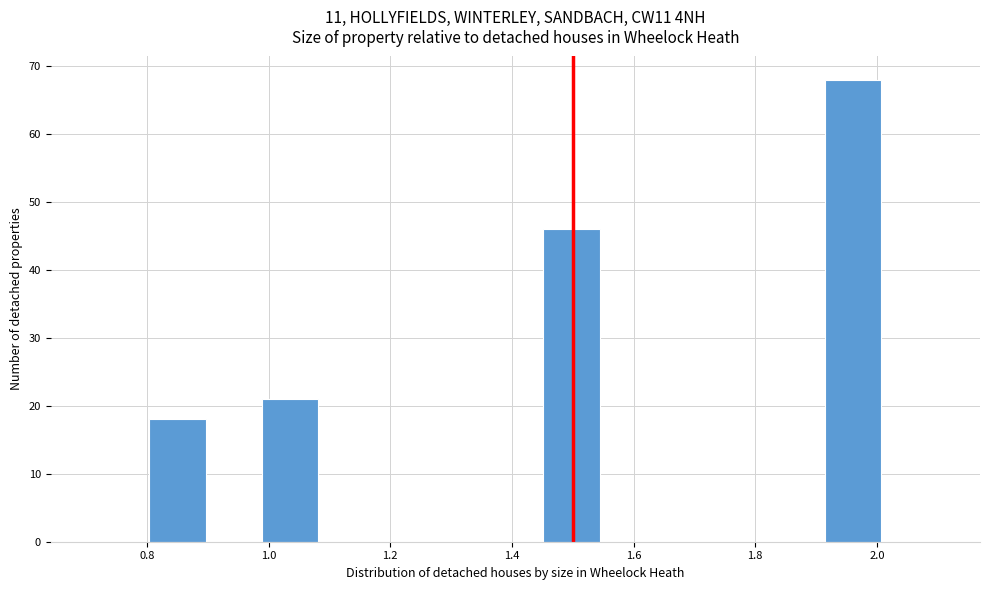

Reading left to right, list every bar in this chart as the range it spans on the x-axis followed by its height. Neither the bar edges nor the heights are printed on the chart, so give them approximately, as read against the axes.

0.72 to 0.80: 0
0.80 to 0.90: 18
0.90 to 0.98: 0
0.98 to 1.08: 21
1.08 to 1.18: 0
1.18 to 1.26: 0
1.26 to 1.36: 0
1.36 to 1.46: 0
1.46 to 1.54: 46
1.54 to 1.64: 0
1.64 to 1.72: 0
1.72 to 1.82: 0
1.82 to 1.92: 0
1.92 to 2.00: 68
2.00 to 2.10: 0